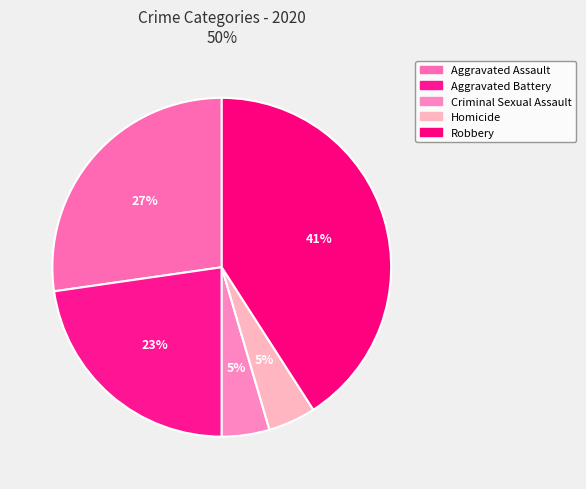

To the nearest percent, what percentage of the pie is Robbery?

41%